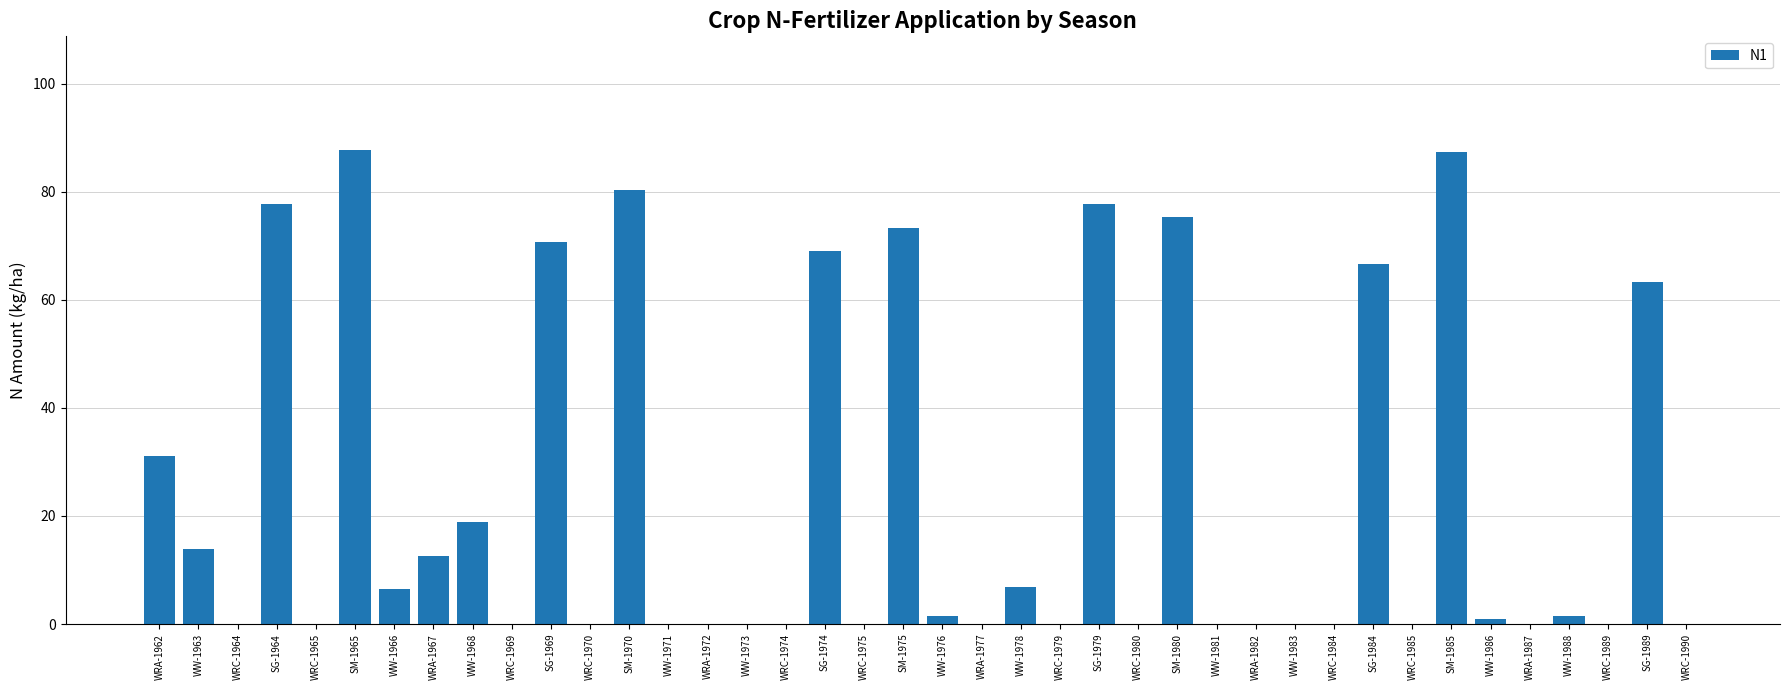

Count the number of categories in the chart.

40